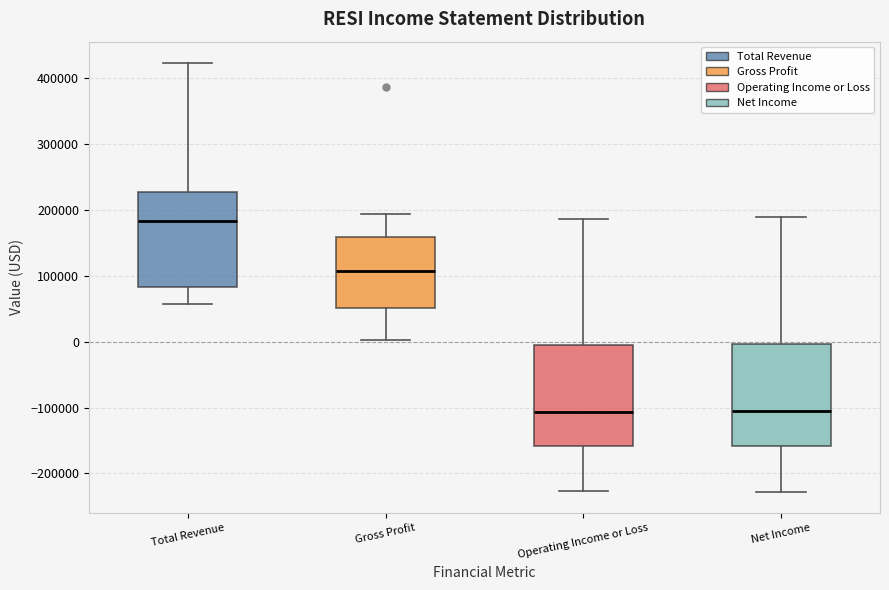

Reading left to right, transcribe this box plot: for each box, give where its median line is, the range the box spans, and where its two whiskers end, as read against the y-axis. The values are not printed on the chart, so give them approximately, as read against the axis.

Total Revenue: median 180000, box 80000 to 230000, whiskers 60000 to 420000
Gross Profit: median 110000, box 50000 to 160000, whiskers 0 to 190000
Operating Income or Loss: median -110000, box -160000 to 0, whiskers -230000 to 190000
Net Income: median -110000, box -160000 to 0, whiskers -230000 to 190000